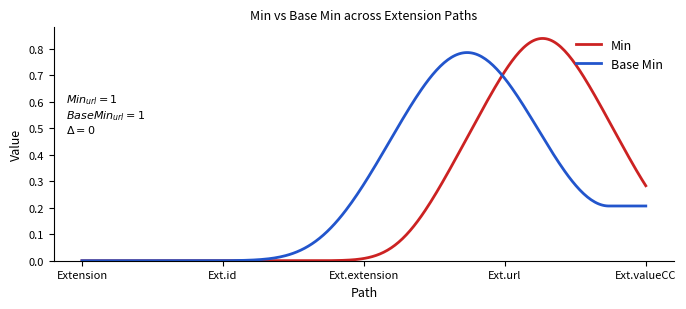

True or false: Min and Base Min intersect in this chart.

True